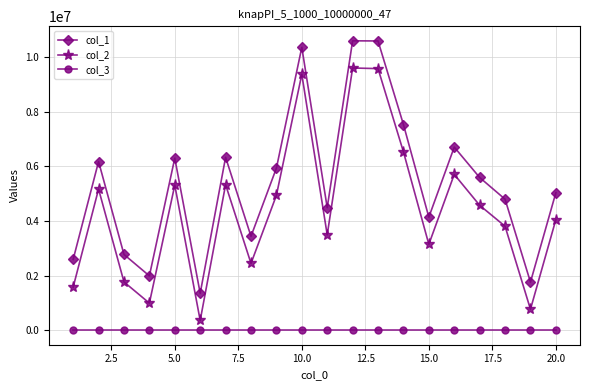

Which series has the largest range (max minus min)?

col_1